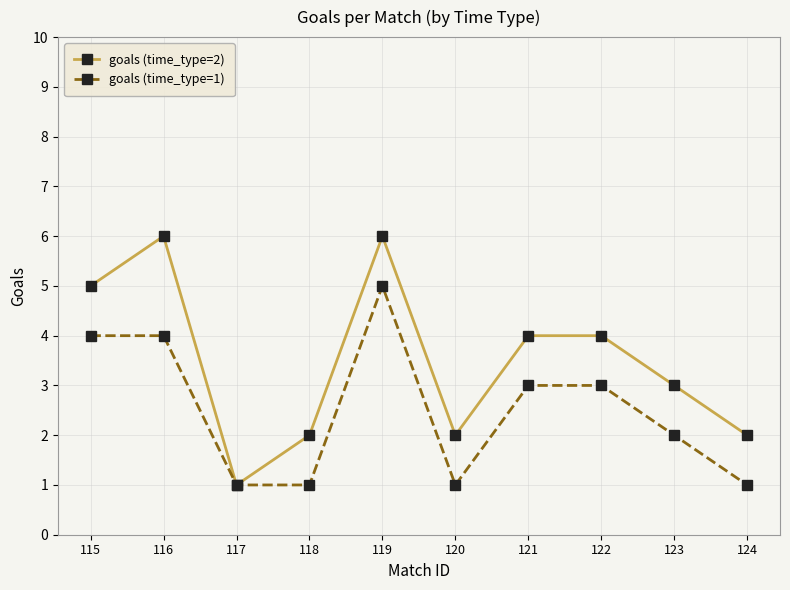

Rank the series by their maximum value, from highest to lowest.

goals (time_type=2), goals (time_type=1)